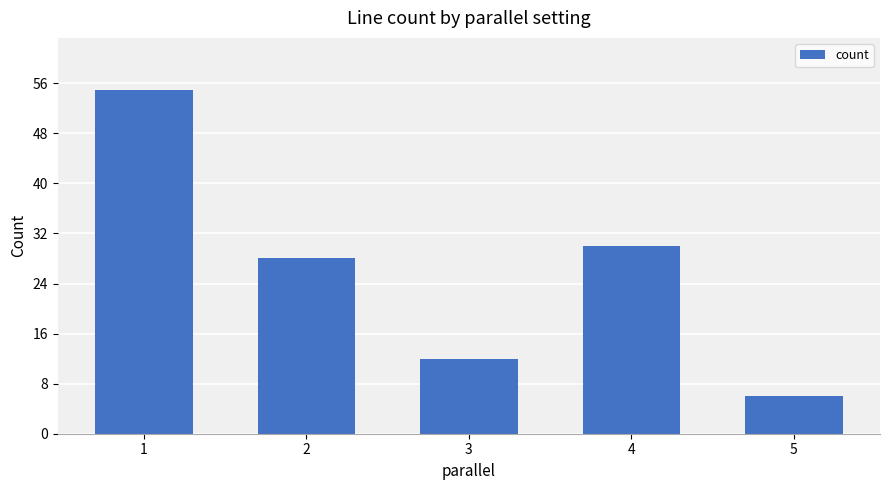

Reading left to right, extract all data points from this chart.

55	28	12	30	6